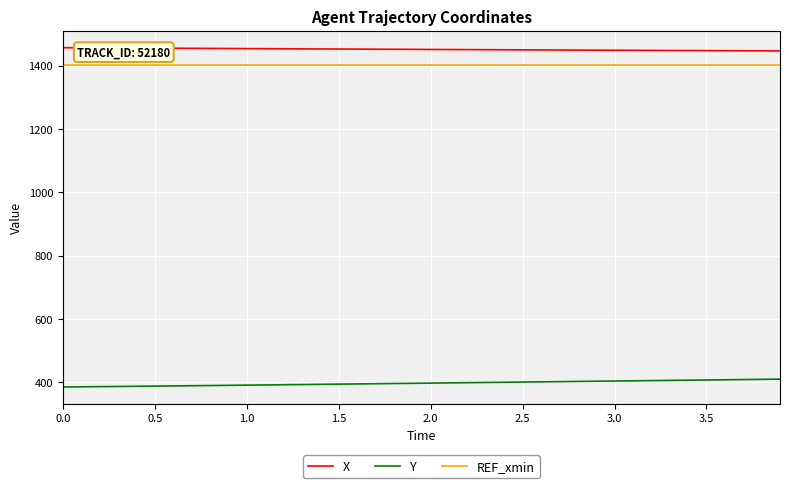

Rank the series by their maximum value, from highest to lowest.

X, REF_xmin, Y